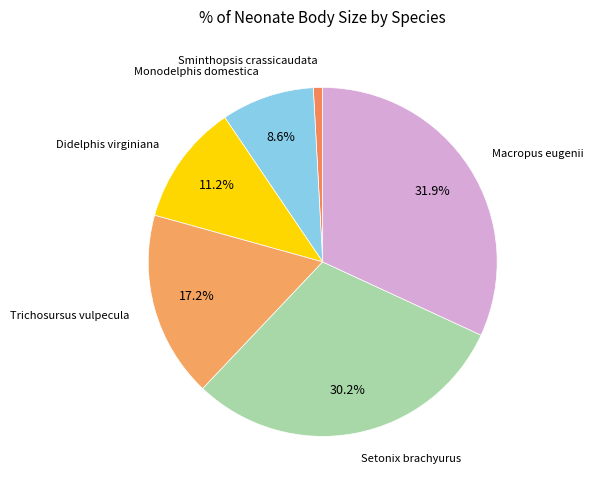

Rank the categories by value from highest to lowest.

Macropus eugenii, Setonix brachyurus, Trichosursus vulpecula, Didelphis virginiana, Monodelphis domestica, Sminthopsis crassicaudata